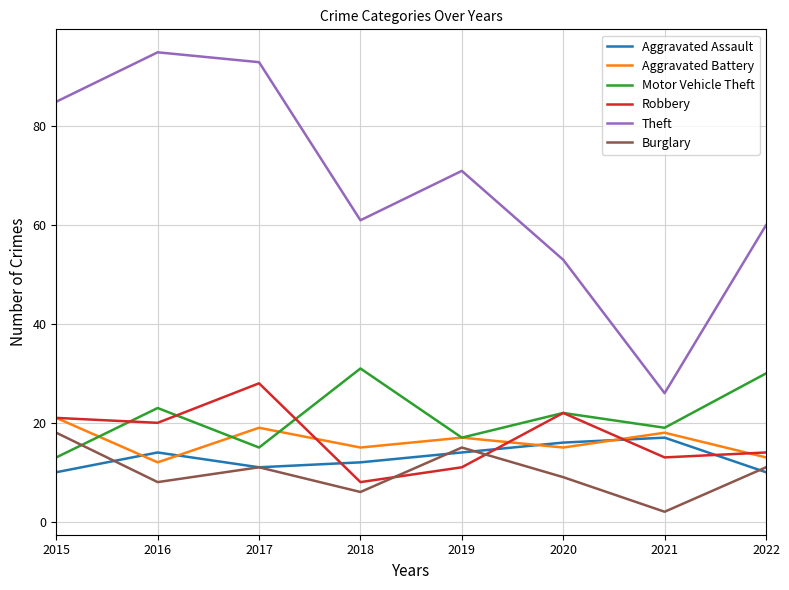

What is the minimum value for Aggravated Assault?

10